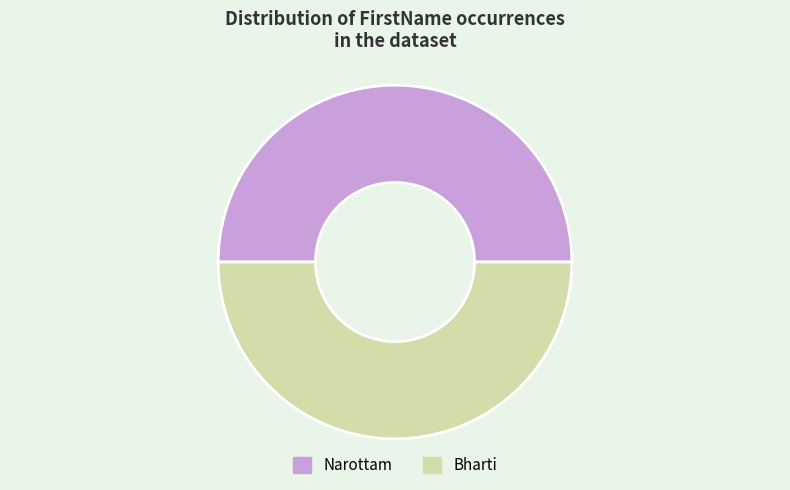

Approximately how many times larger is the value at Narottam compared to Bharti?

1.0